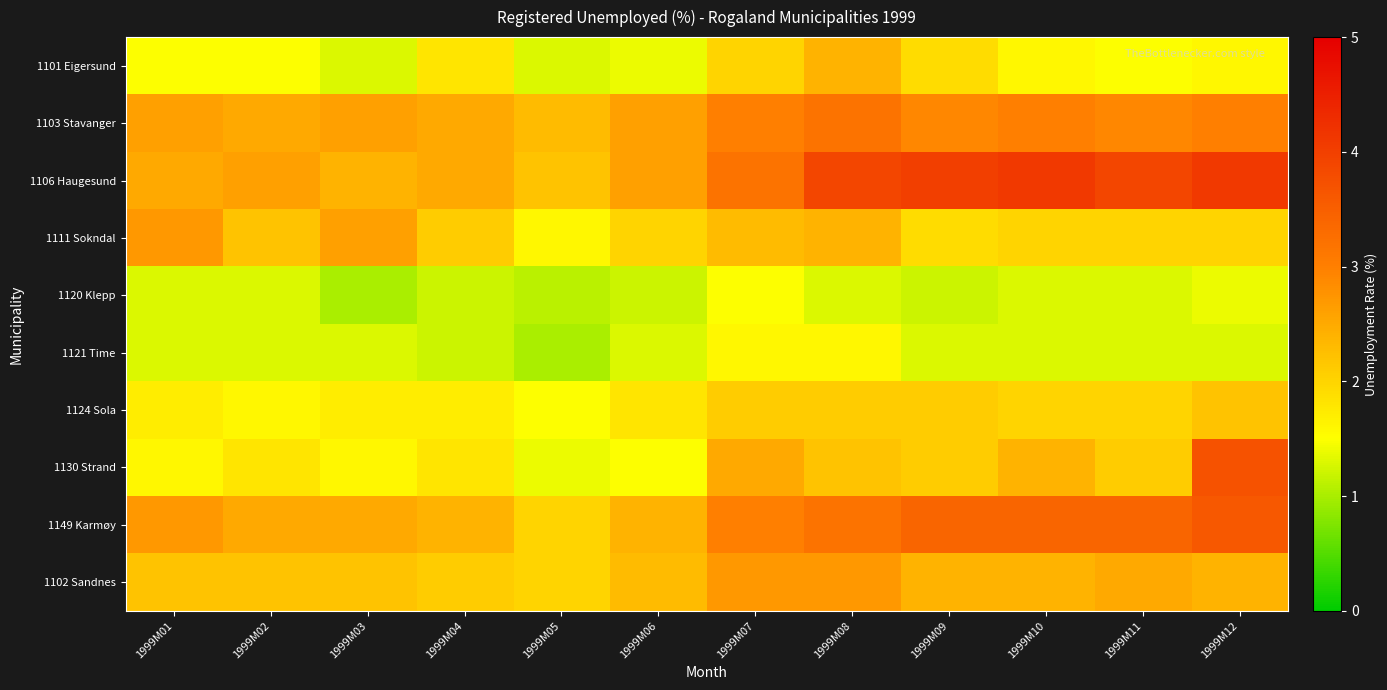

At which category does the chart reach its peak across all series?

1999M10